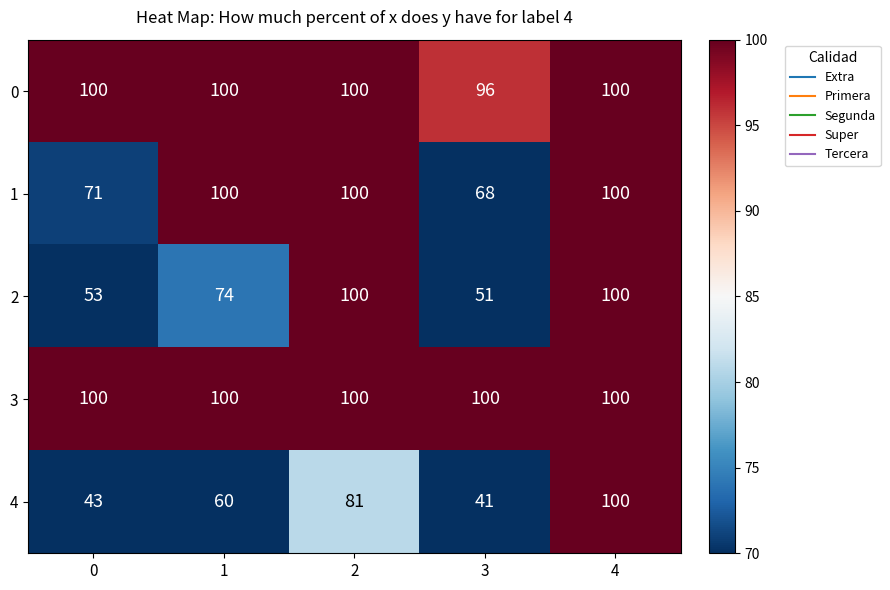

Which series has the widest spread of values?

4